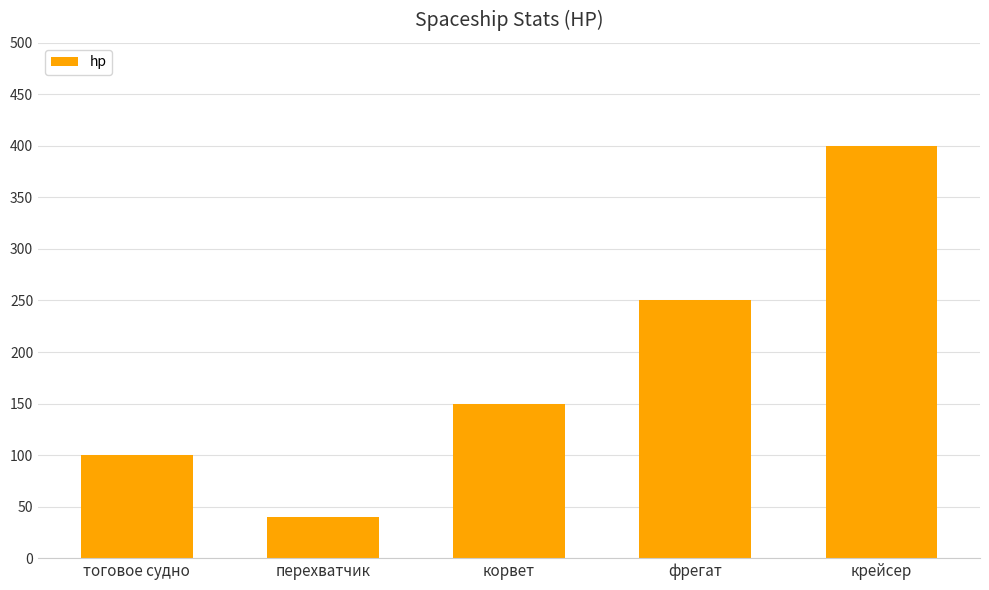

List the labels in order of value, largest first.

крейсер, фрегат, корвет, тоговое судно, перехватчик